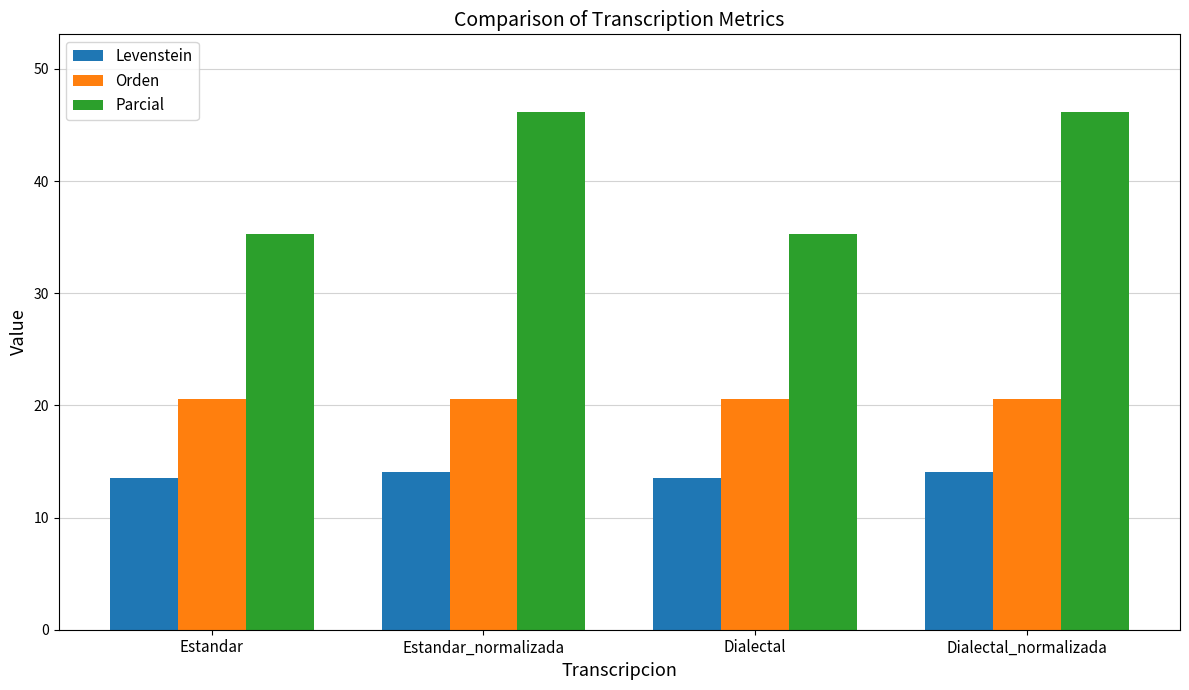

What is the sum of all Orden values?

82.4